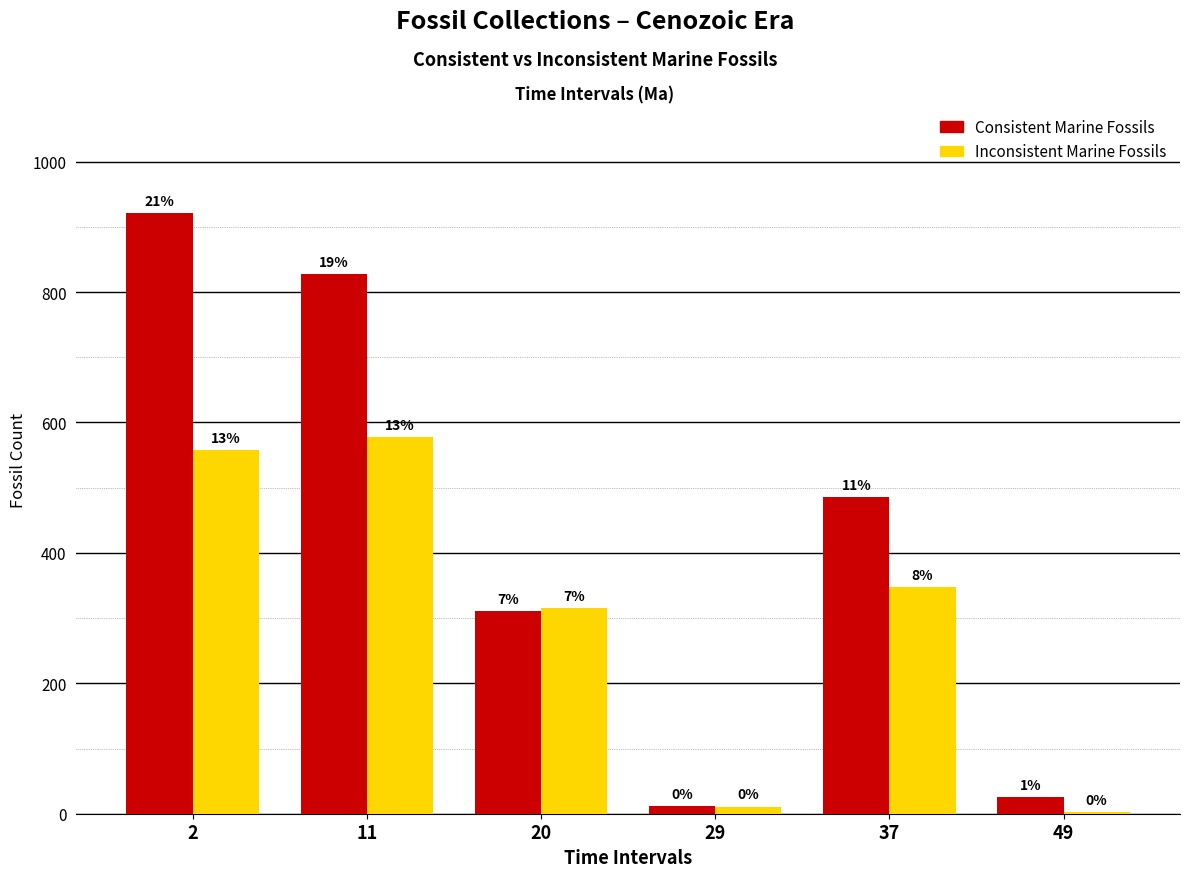

Reading left to right, list all the values displayed in this chart.

Consistent Marine Fossils: 2=921	11=828	20=311	29=12	37=485	49=25
Inconsistent Marine Fossils: 2=558	11=577	20=315	29=11	37=347	49=2